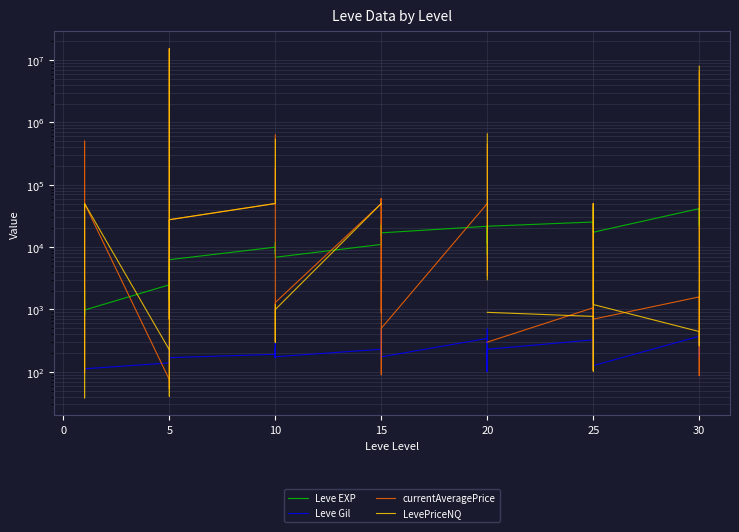

After their last crossing, which series has the higher values: currentAveragePrice or Leve Gil?

currentAveragePrice